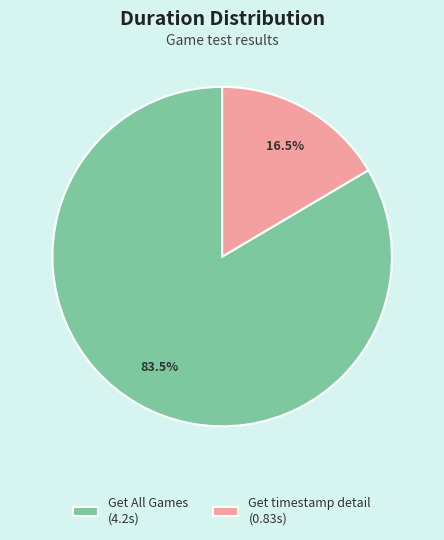

Which slice is the smallest?

Get timestamp detail (0.83s)